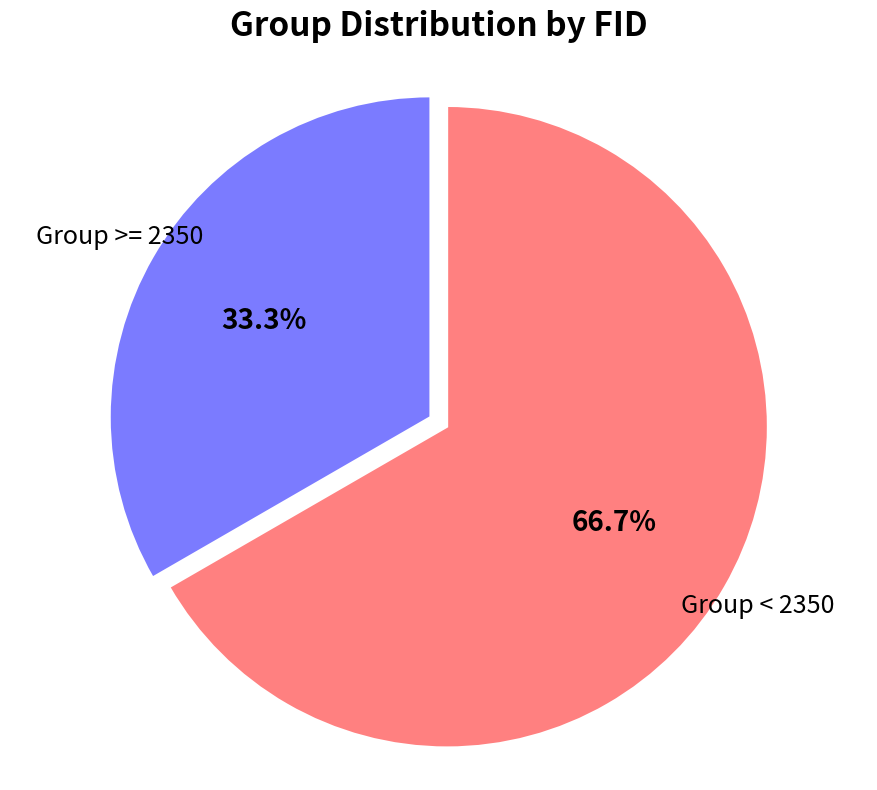

Does any single category account for the majority?

Yes